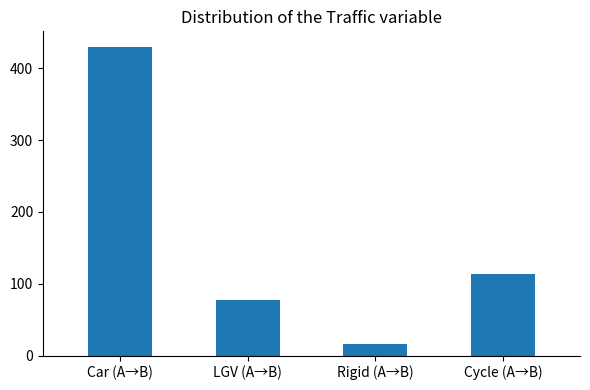

Approximately how many times larger is the value at Rigid (A→B) compared to LGV (A→B)?

0.2